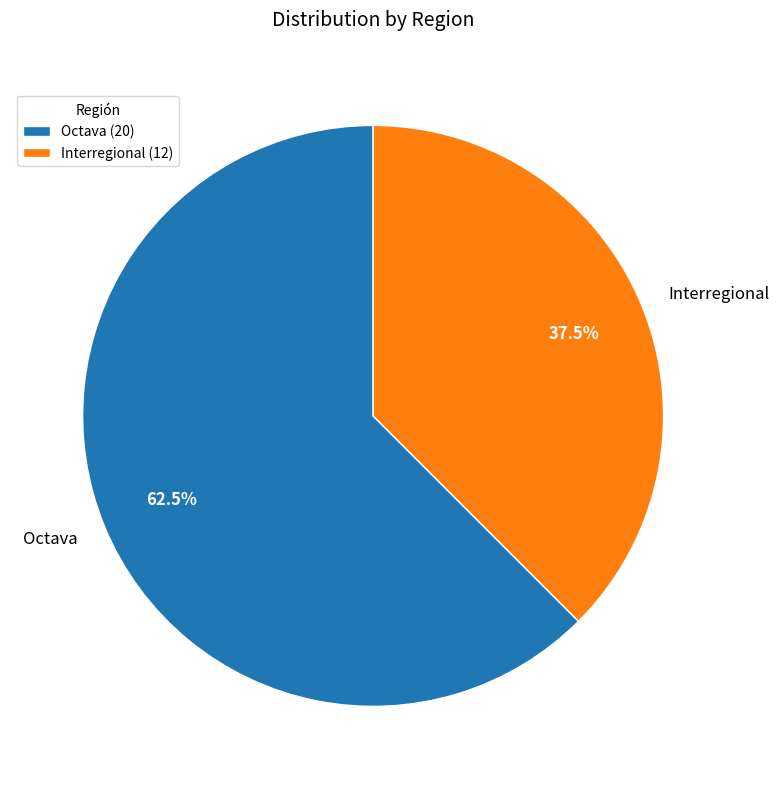

Is there any slice that represents more than half of the pie?

Yes